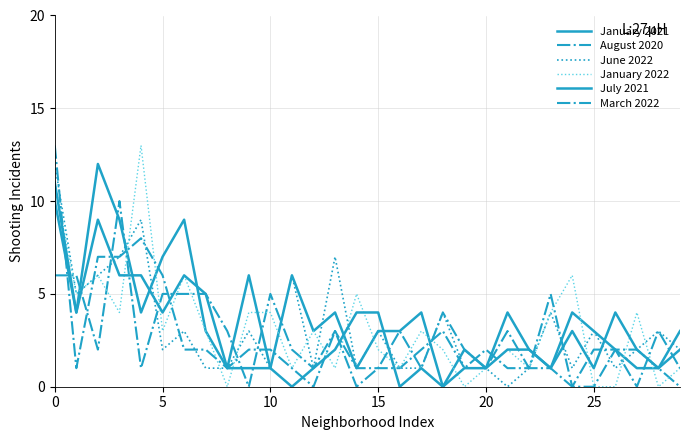

List the series in order of their peak value, lowest first.

August 2020, July 2021, January 2021, June 2022, January 2022, March 2022